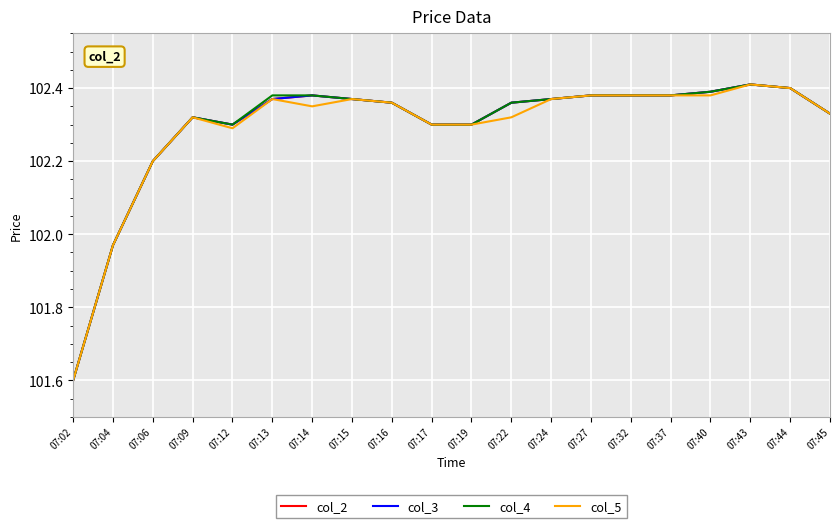

Does the chart have visible grid lines?

Yes